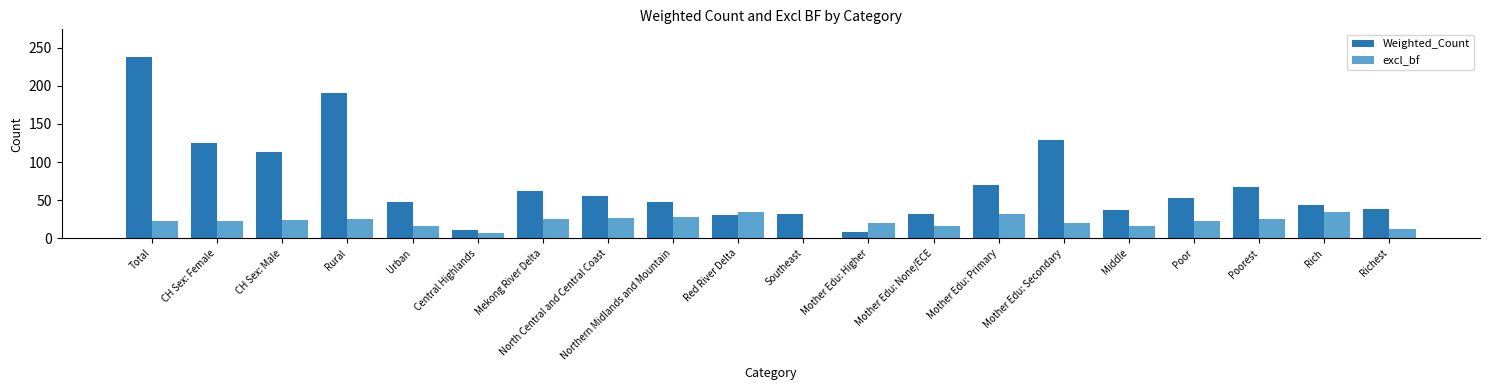

How many categories are shown in the chart?

20